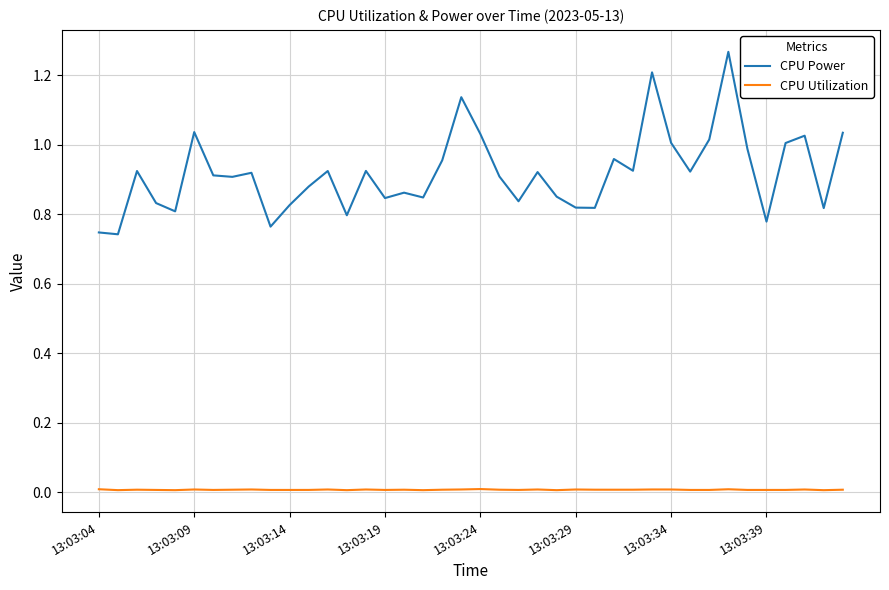

List the series in order of their peak value, lowest first.

CPU Utilization, CPU Power